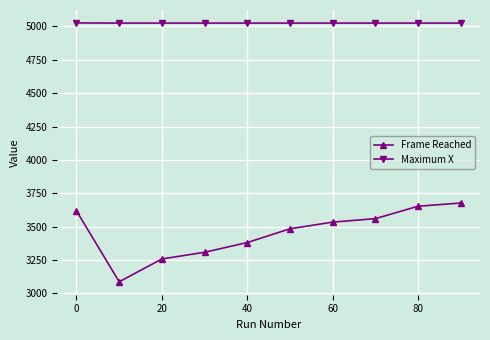

Which series has the largest range (max minus min)?

Frame Reached